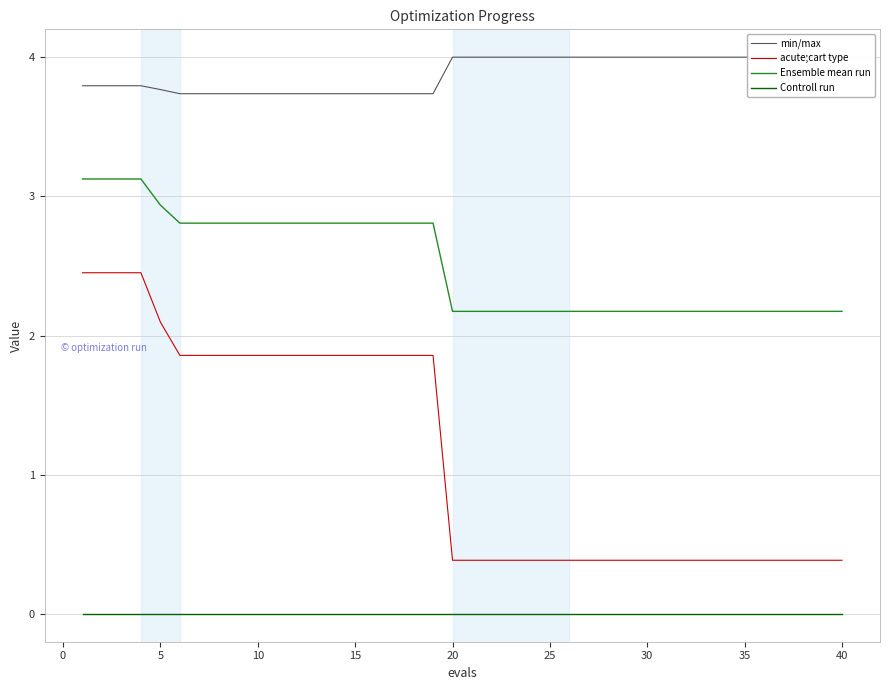

True or false: Controll run and Ensemble mean run intersect in this chart.

False